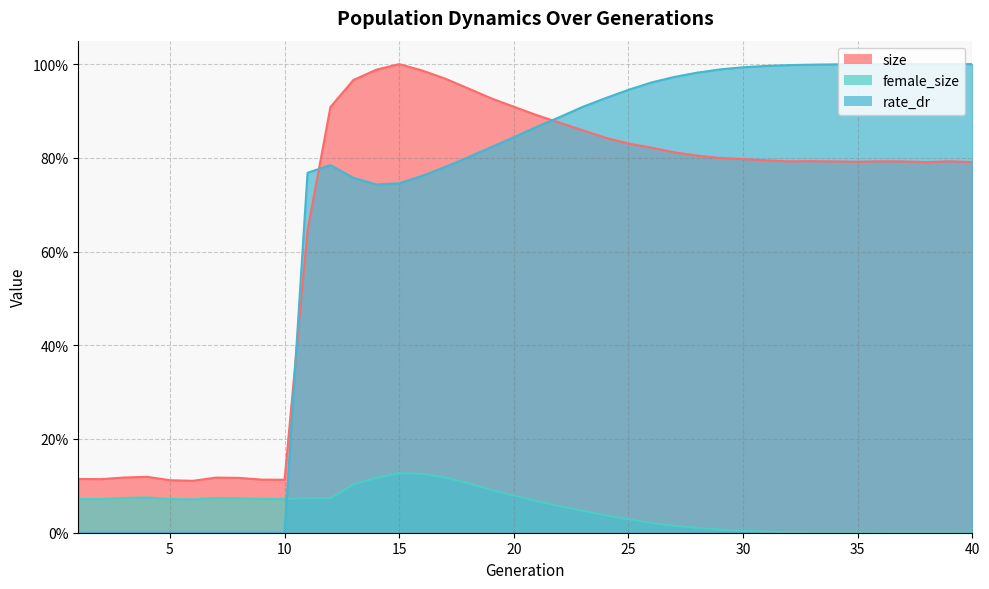

True or false: size and female_size cross at least once.

False